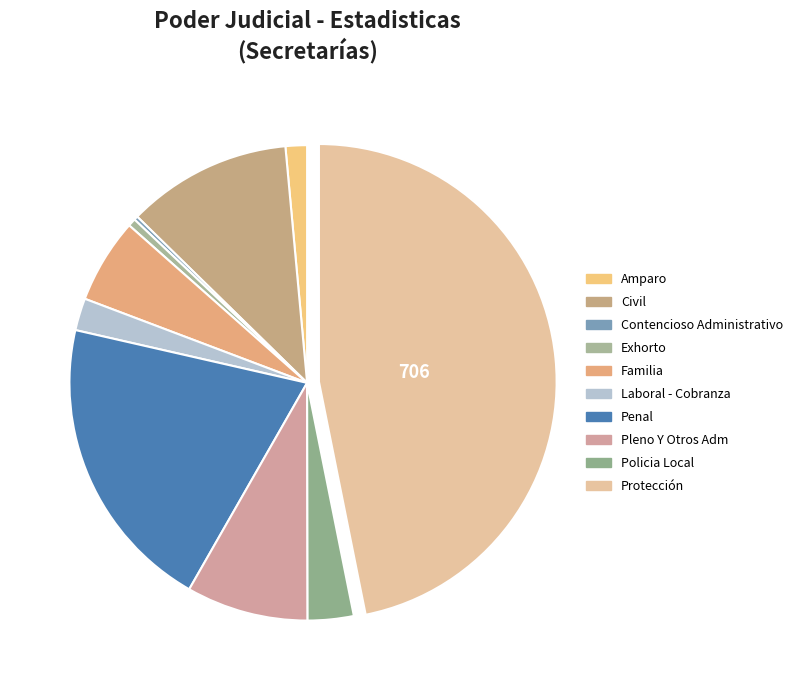

Between Pleno Y Otros Adm and Laboral - Cobranza, which is larger?

Pleno Y Otros Adm